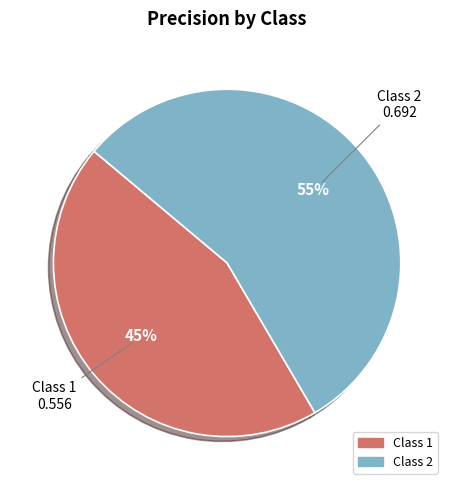

To the nearest percent, what is the average slice percentage?

50%